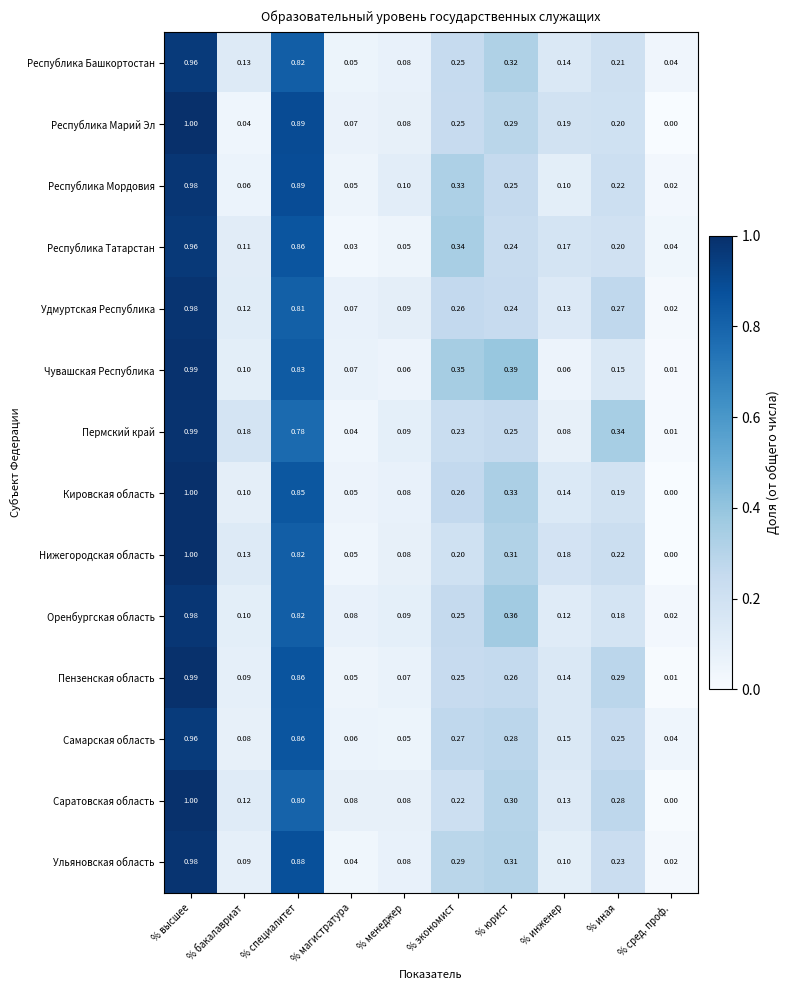

Where is Самарская область nearest to the value 0?

% сред. проф.